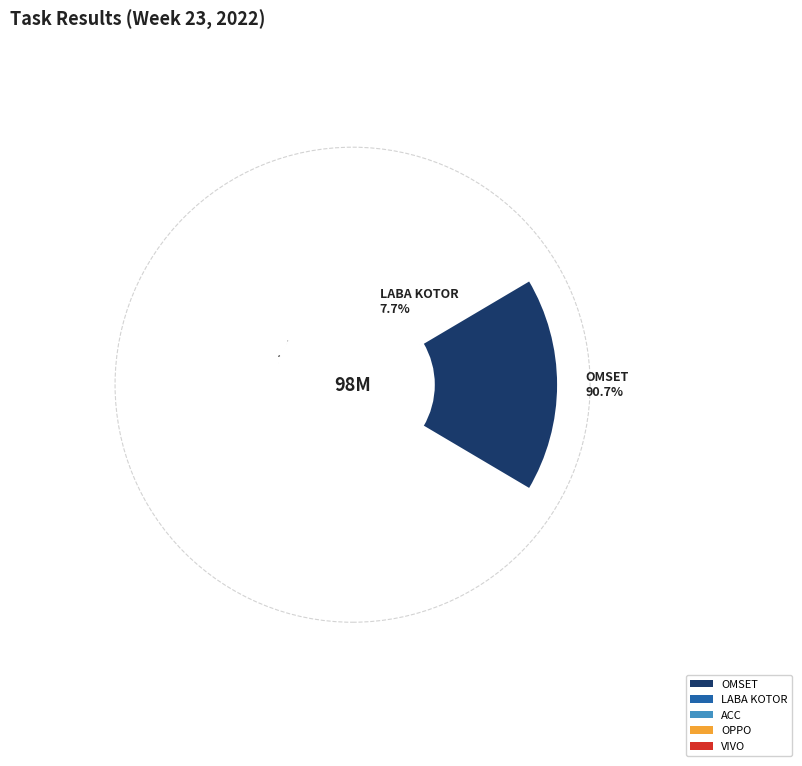

How many segments does this pie chart have?

5